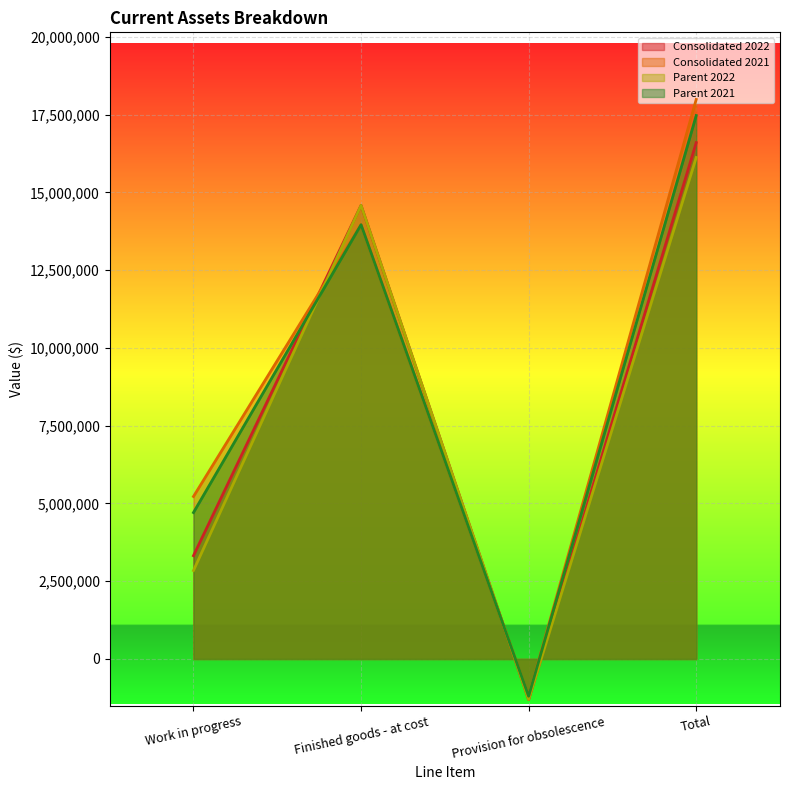

How many positive values does the Parent 2022 series have?

3